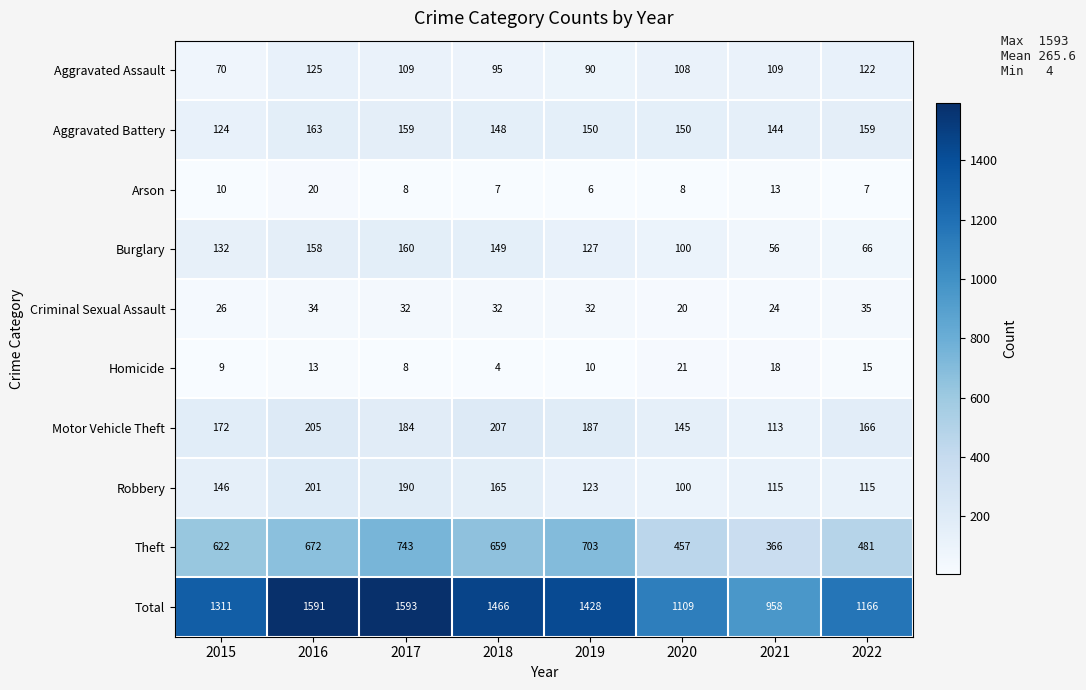

What is the difference between the highest and lowest values at 2021?

945